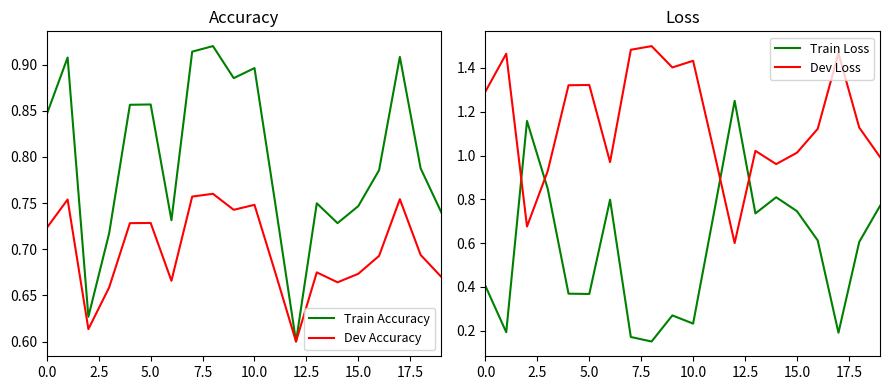

How many lines are shown in the chart?

4